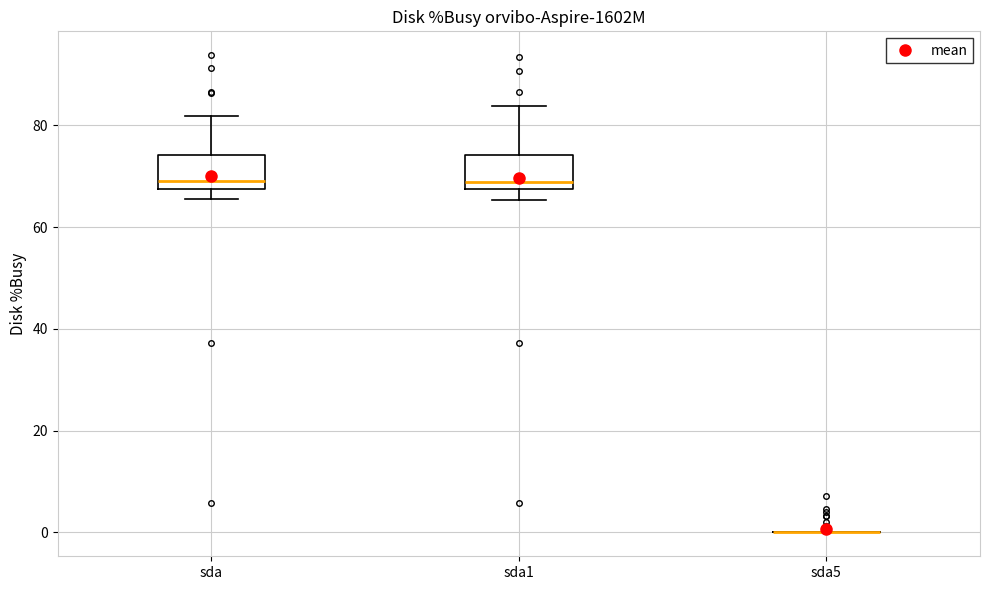

Reading left to right, read every box against the y-axis: the position of its median line, the range the box covers, and the ends of its whiskers. The values are not printed on the chart, so give them approximately, as read against the axis.

sda: median 70, box 68 to 74, whiskers 66 to 82
sda1: median 68 (just above the box's lower edge), box 68 to 74, whiskers 66 to 84
sda5: box collapsed to a line at 0, whiskers 0 to 0